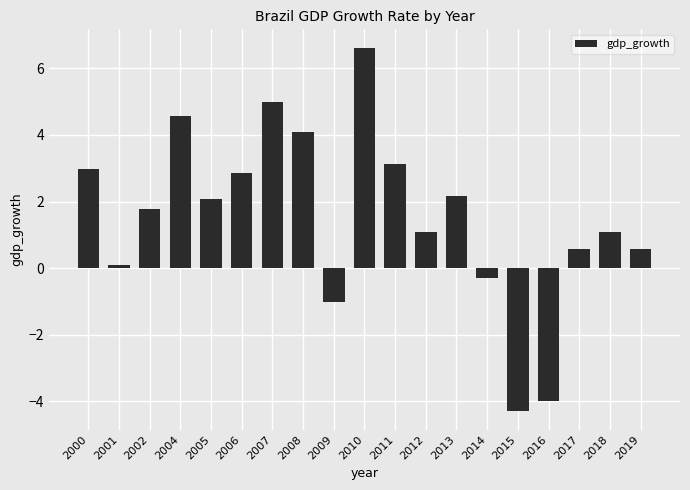

Does the chart contain any negative values?

Yes